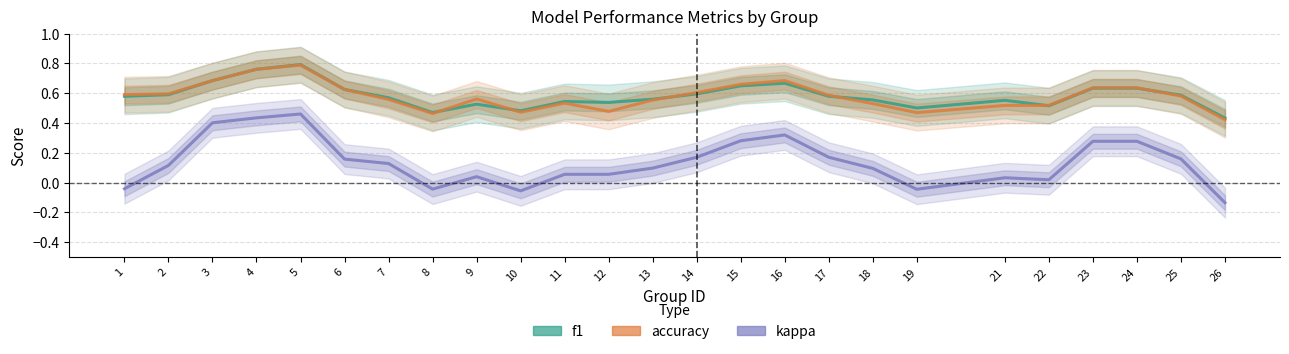

True or false: f1 and accuracy cross at least once.

True